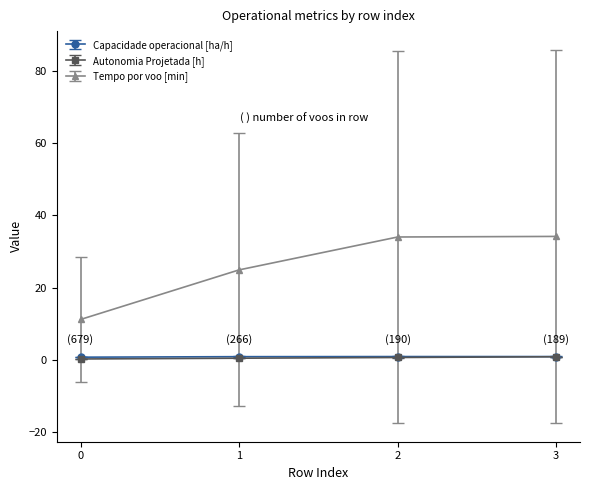

True or false: Tempo por voo [min] and Autonomia Projetada [h] intersect in this chart.

False